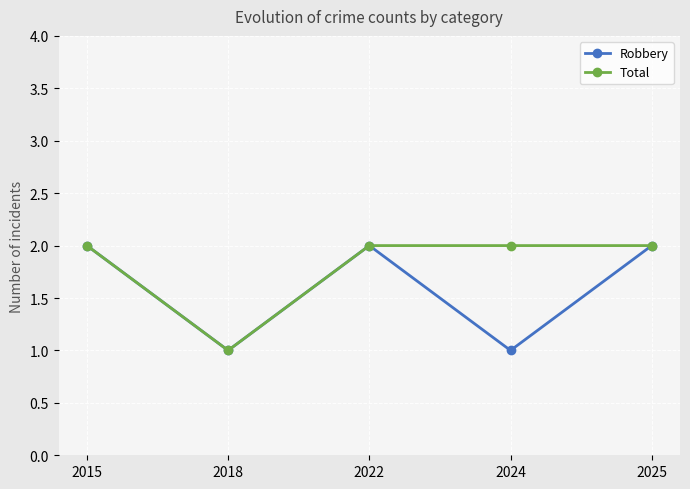

Count the number of categories in the chart.

5